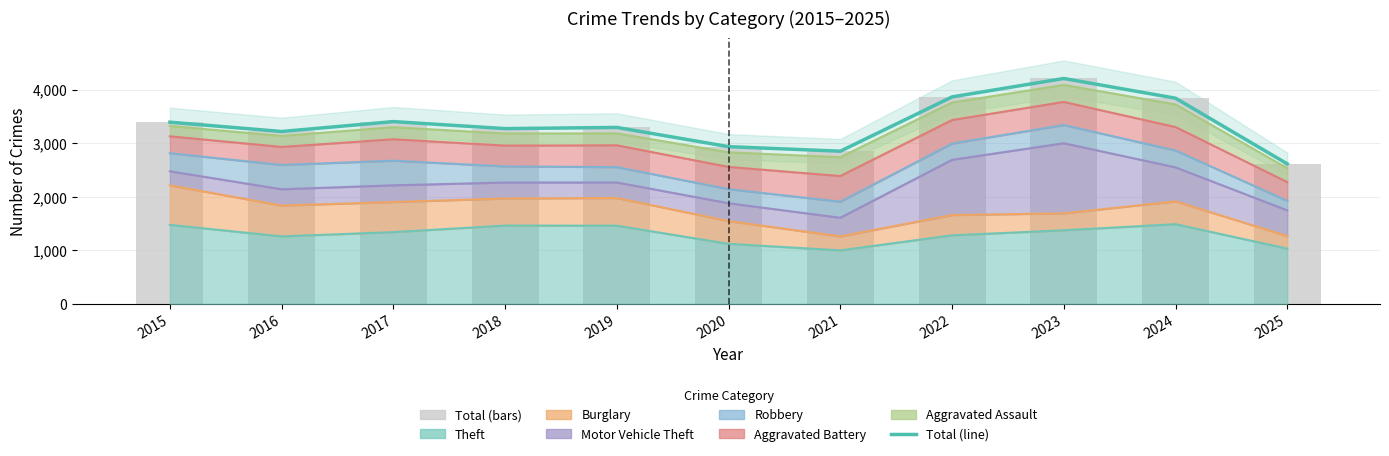

At which category does the chart reach its minimum across all series?

2025